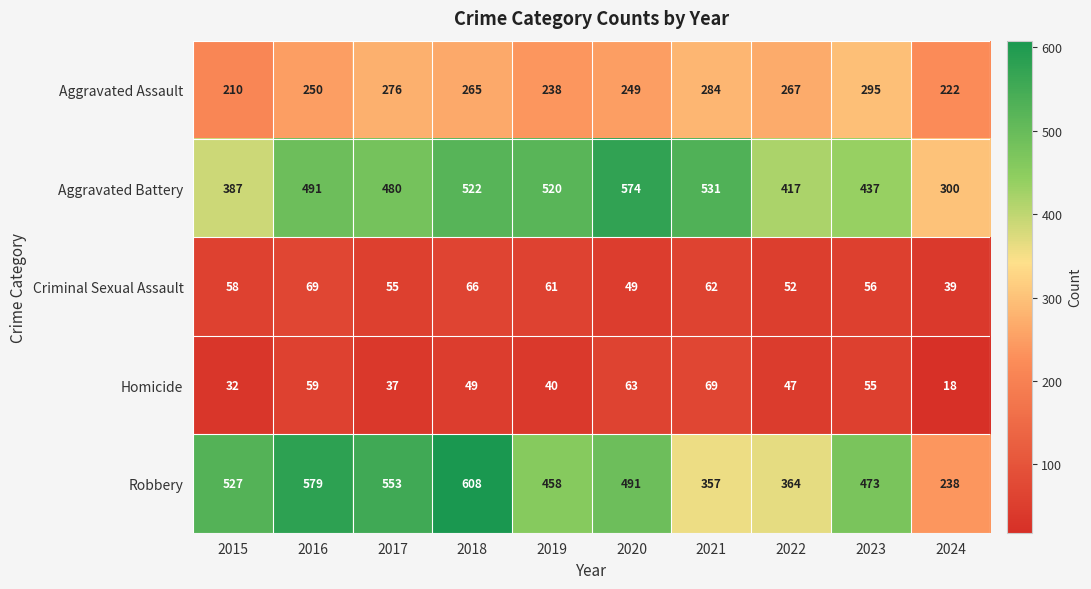

What is the average value of the Aggravated Battery series?

466